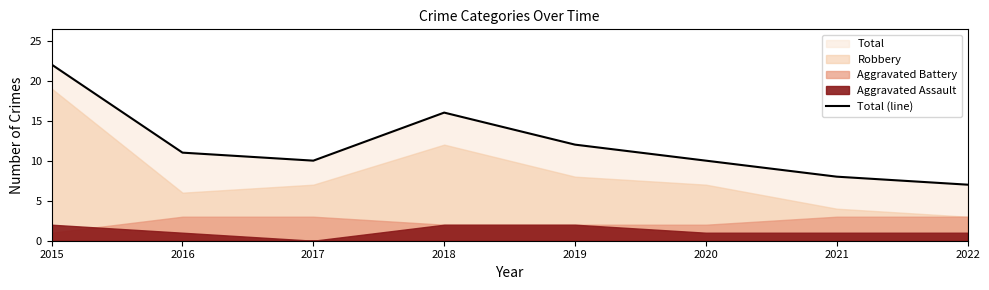

What is the difference between the values at 2018 and 2017?

6